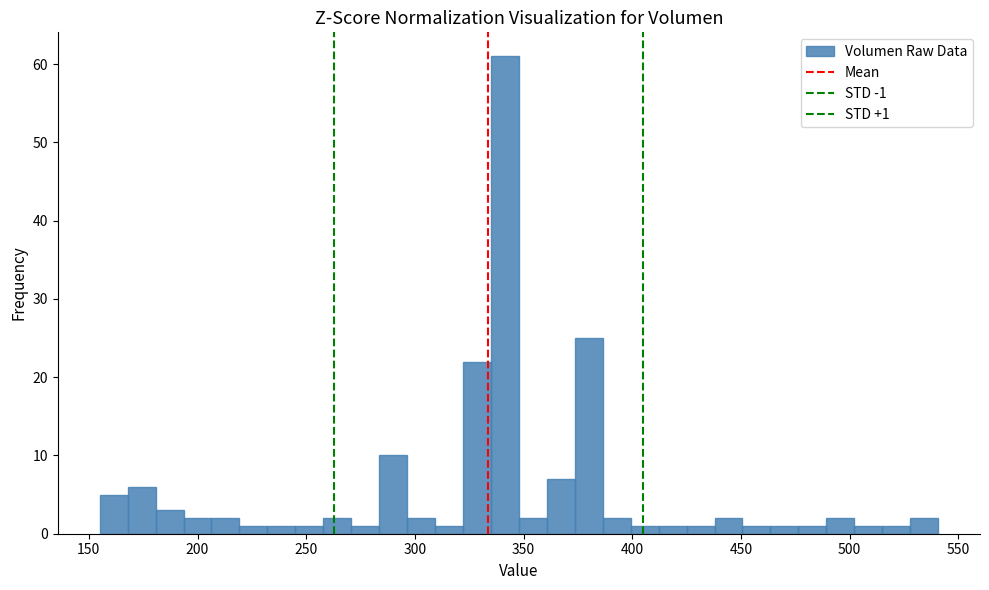

Around what value on the x-axis is the tallest bar? Give the approximate position of its centre, as read against the axis.

340